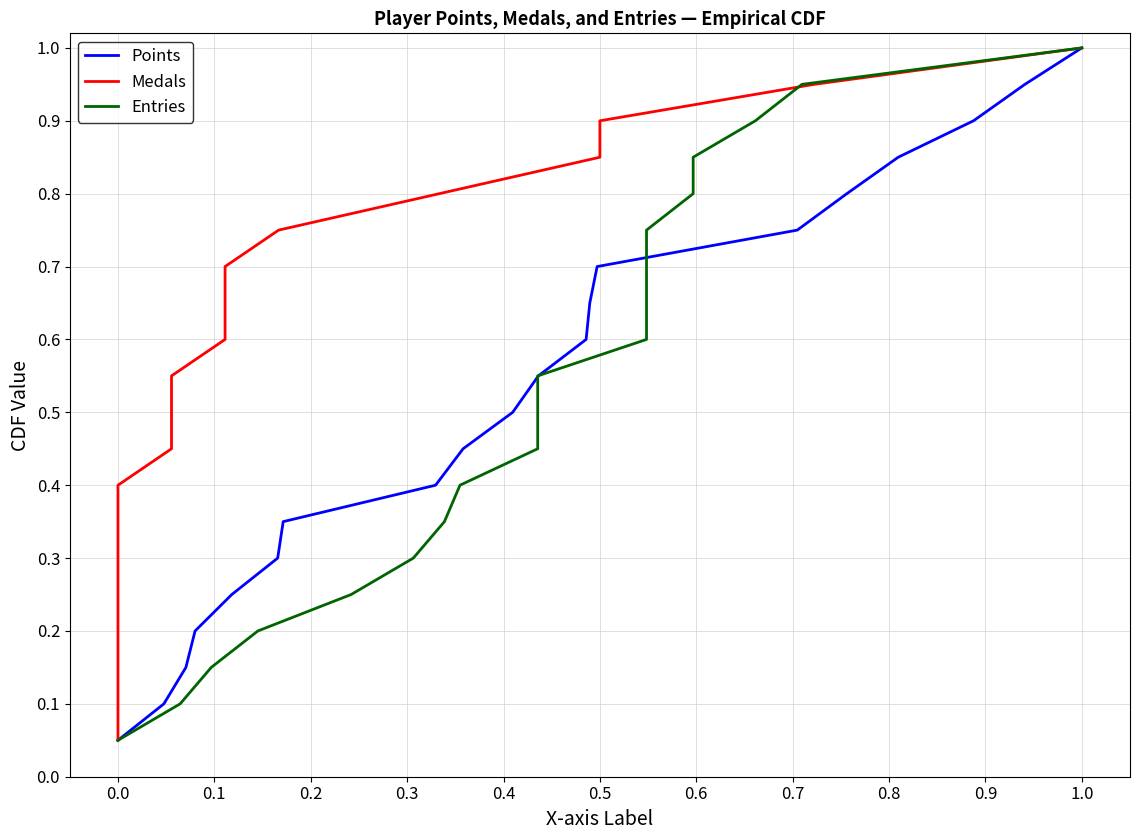

The value of Medals at 0.0 is 0.1. True or false?

True